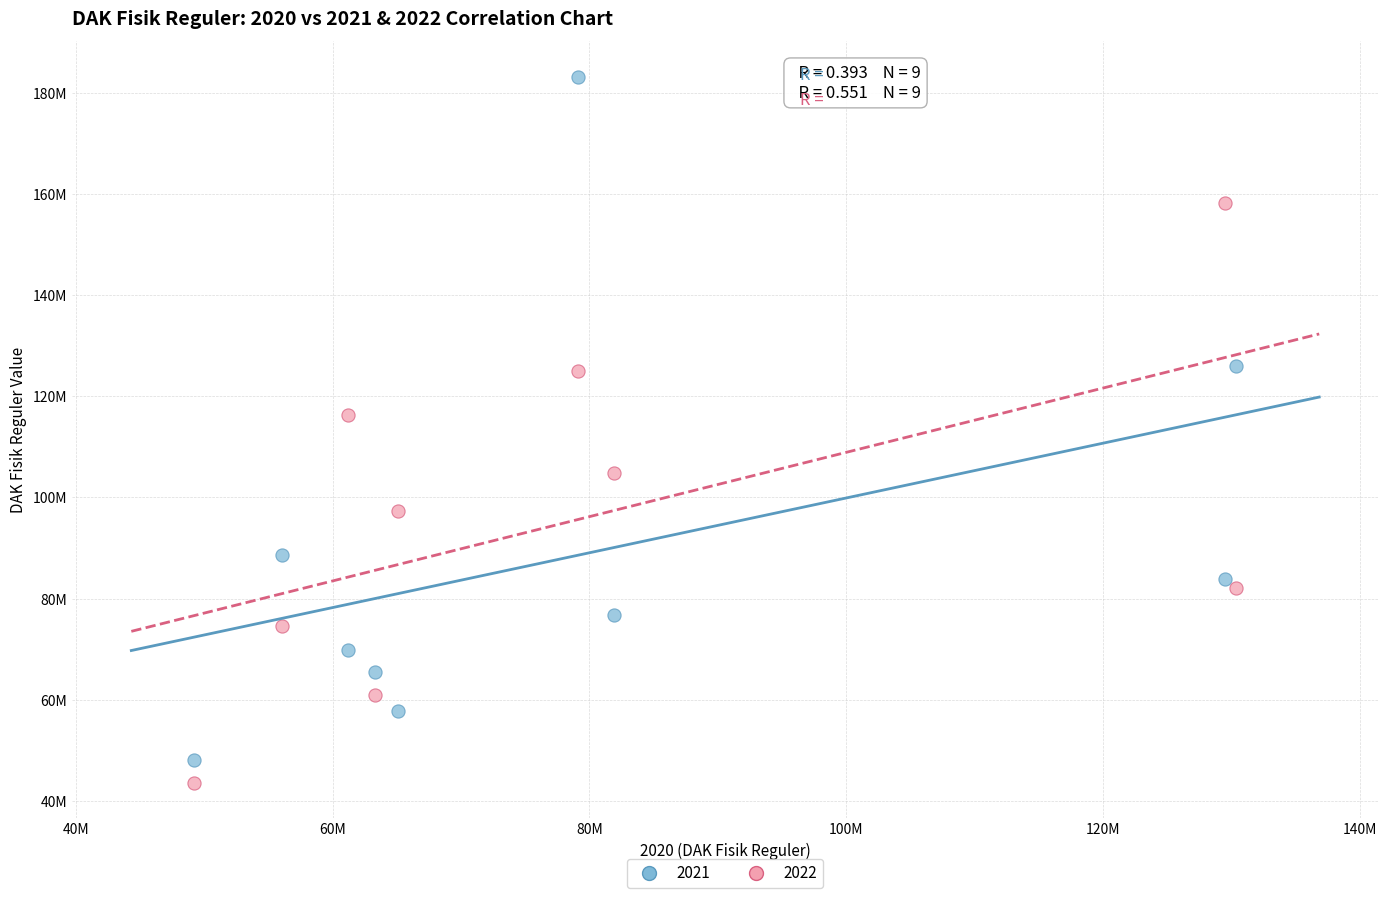

What are all the series names shown in the legend?

2021, 2022